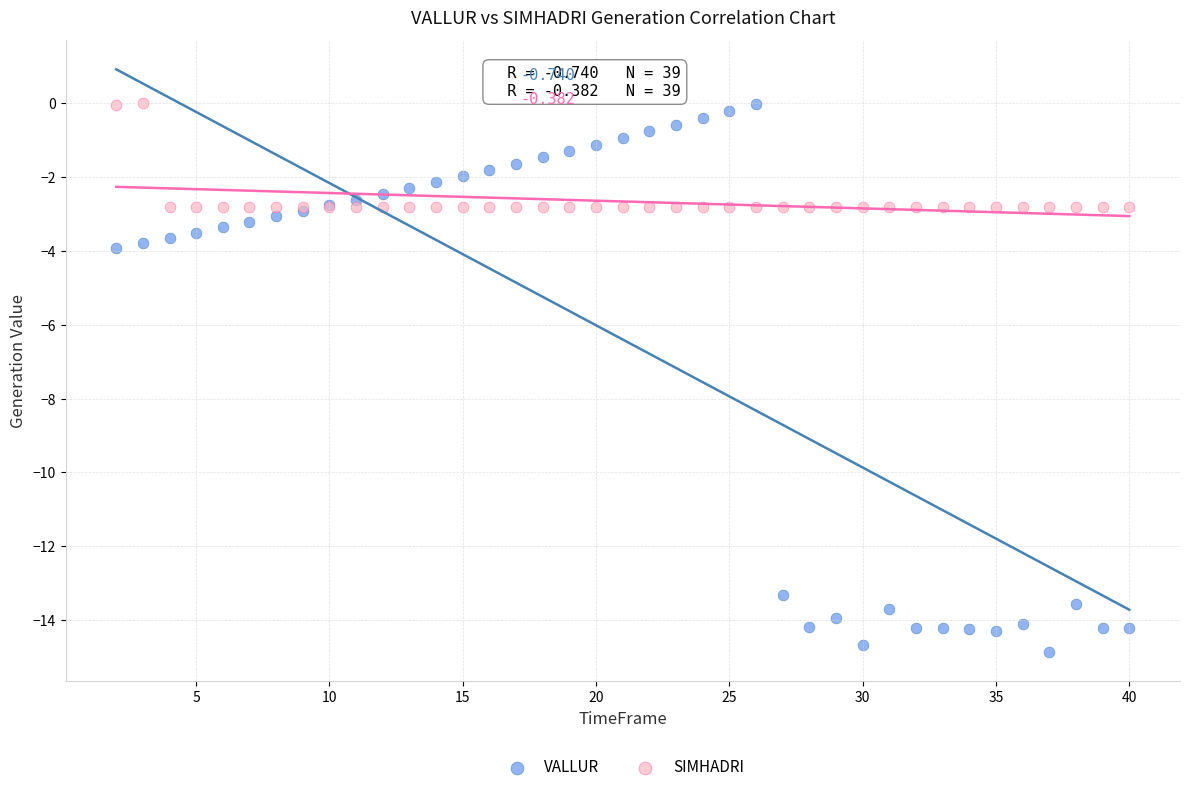

Which series reaches the minimum Y coordinate?

VALLUR